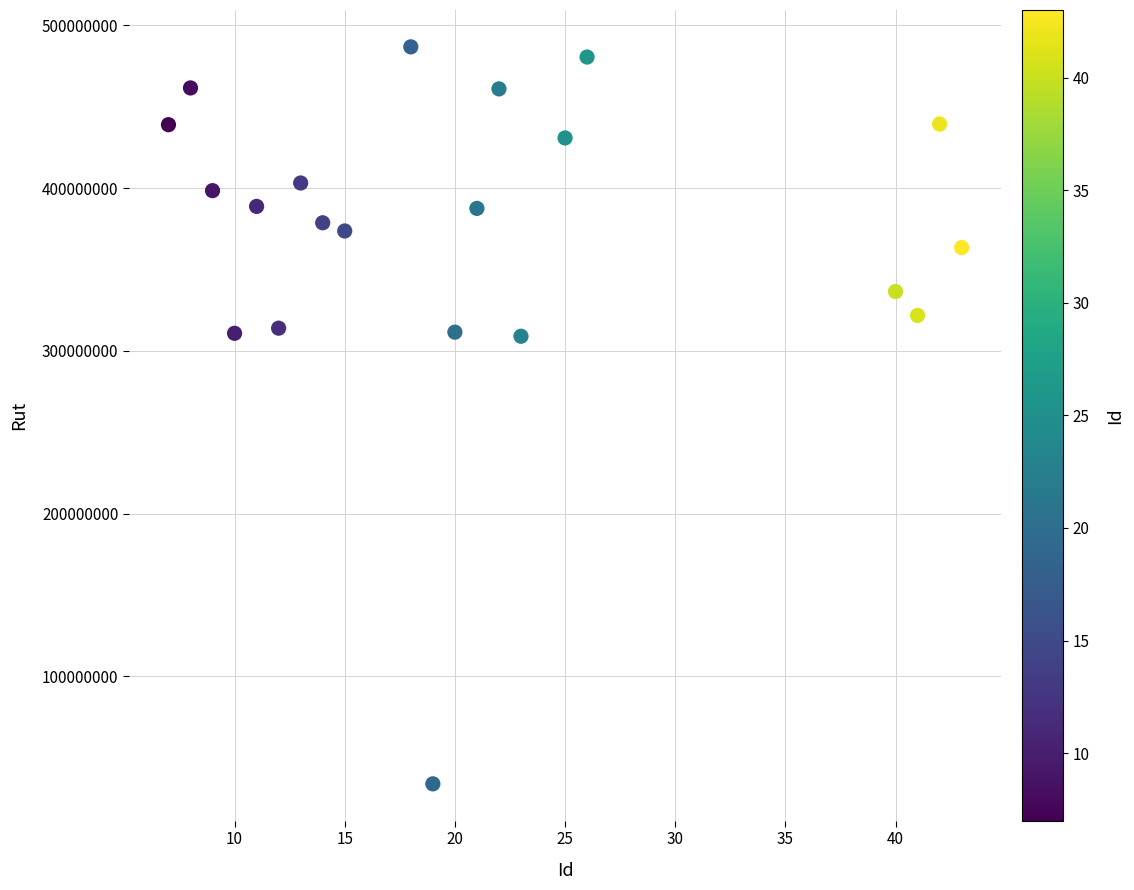

What is the range of Y values (max minus min)?

452982889